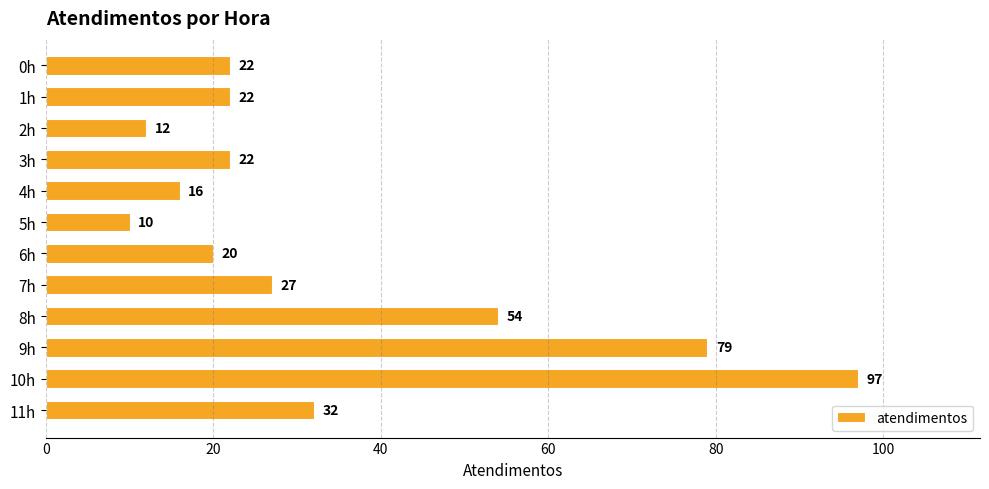

How many bars are there in total?

12